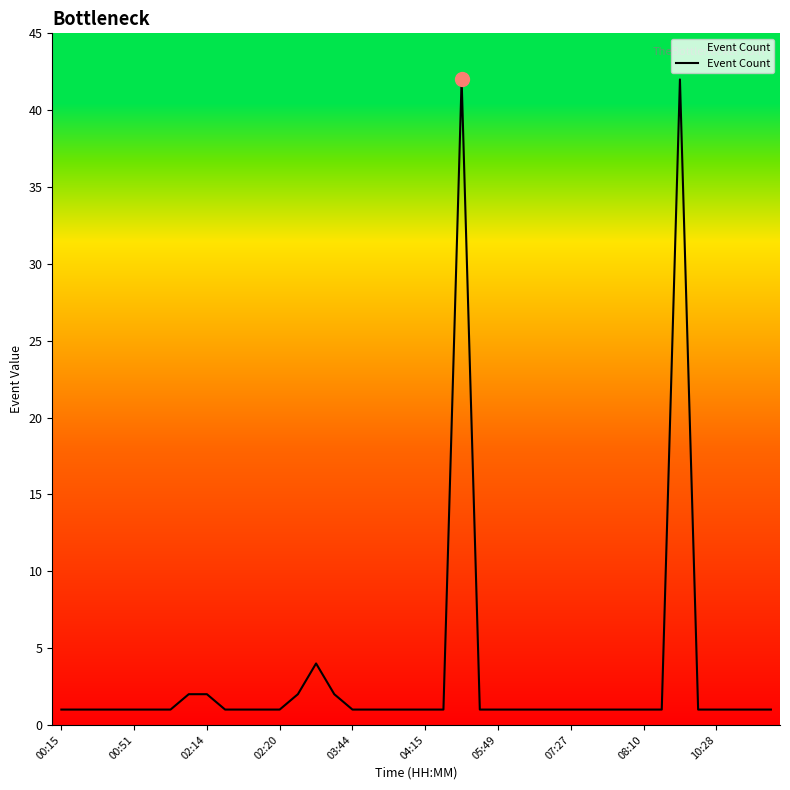

What is the maximum value shown in the chart?

42